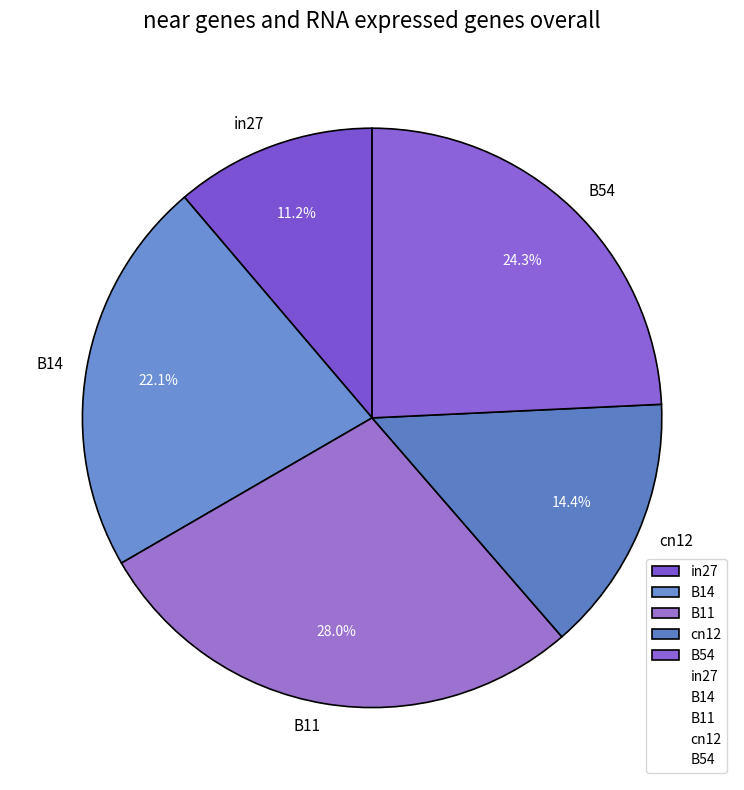

Does any single category account for the majority?

No